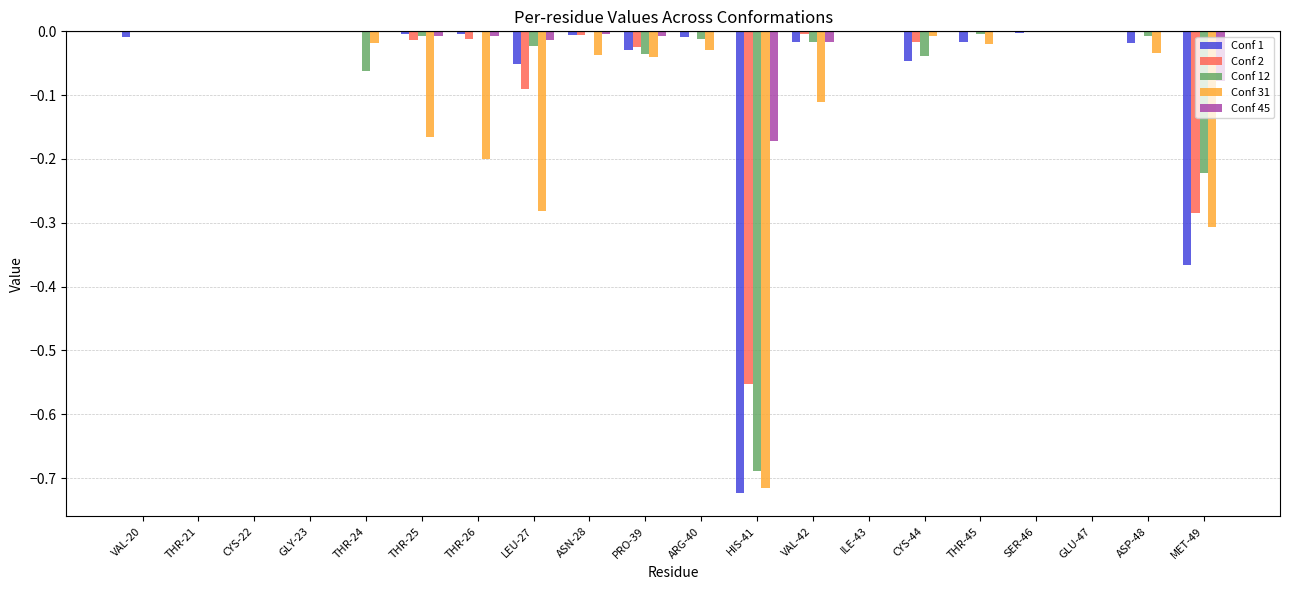

What is the sum of all Conf 31 values?

-2.0